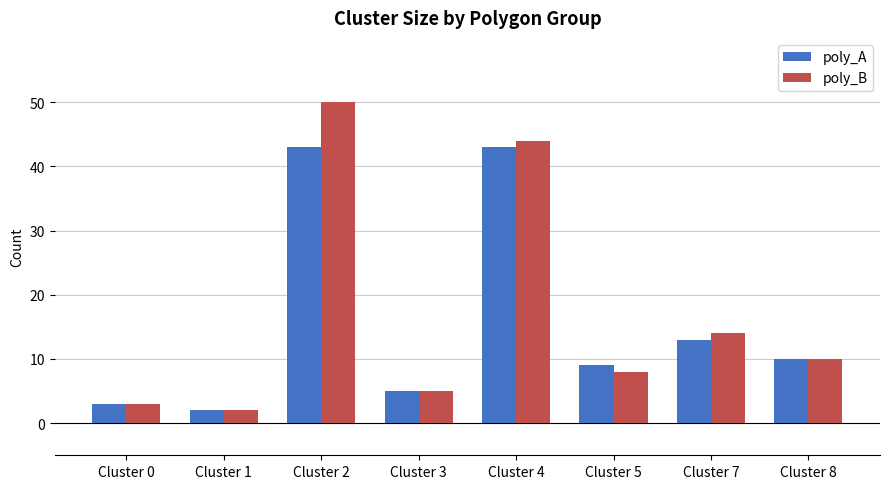

At which label does poly_B reach its minimum?

Cluster 1